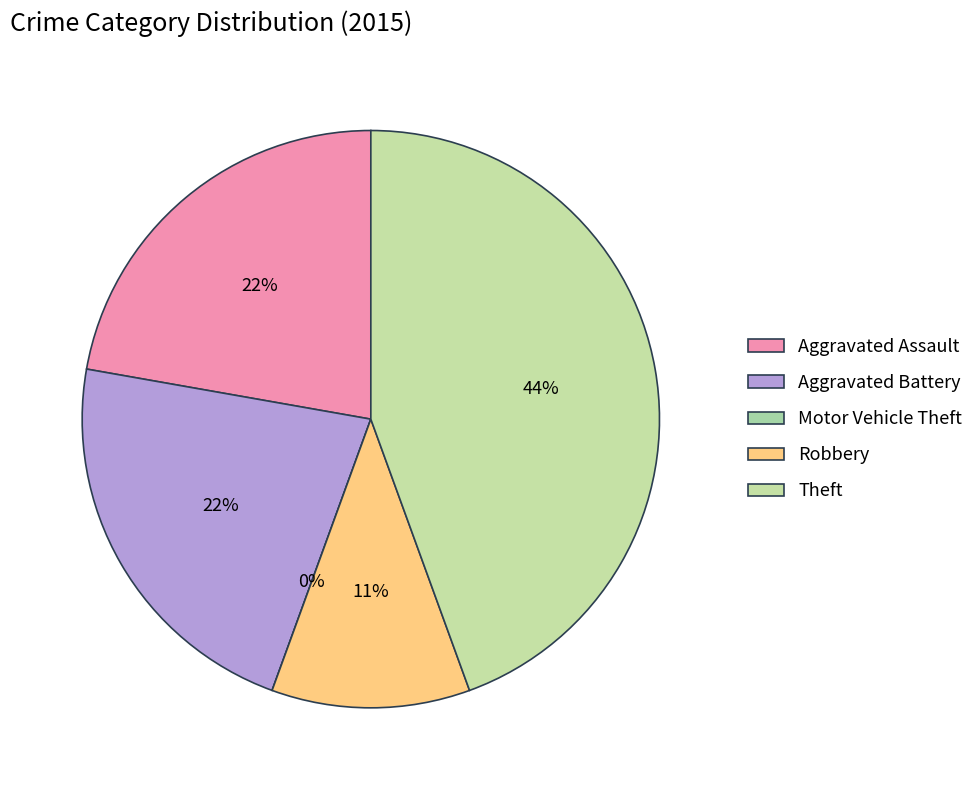

To the nearest percent, what is the average slice percentage?

20%